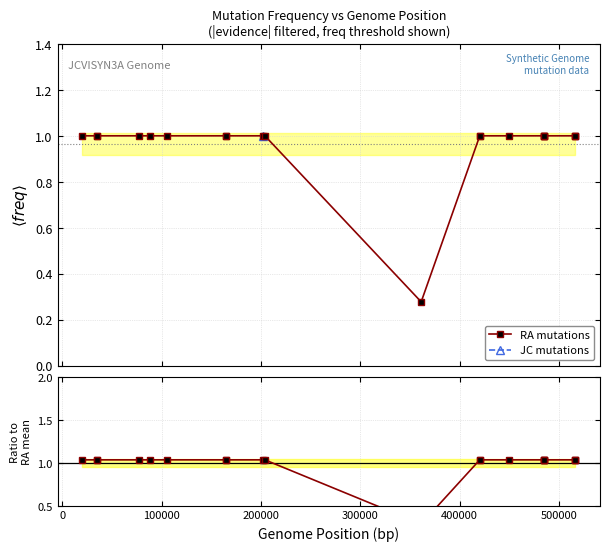

How many points are lower than both their immediate neighbors (excluding endpoints)?

1